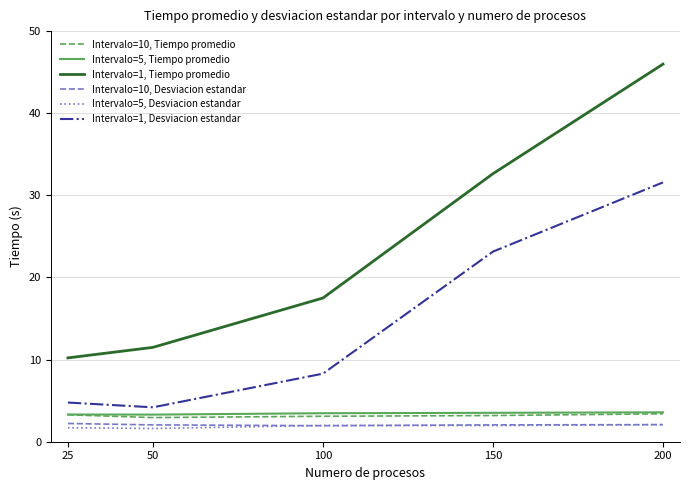

Which series has the largest range (max minus min)?

Intervalo=1, Tiempo promedio